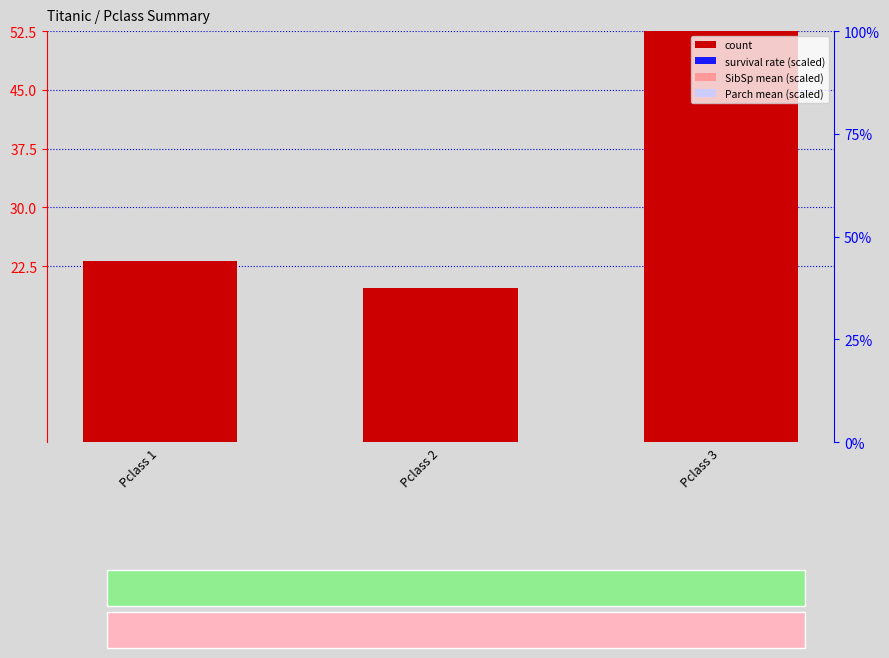

How many Parch mean (scaled) values are between 0 and 1?

3